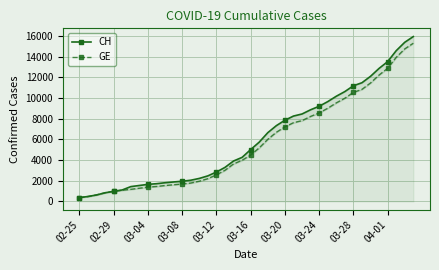

Rank the series by their maximum value, from lowest to highest.

GE, CH